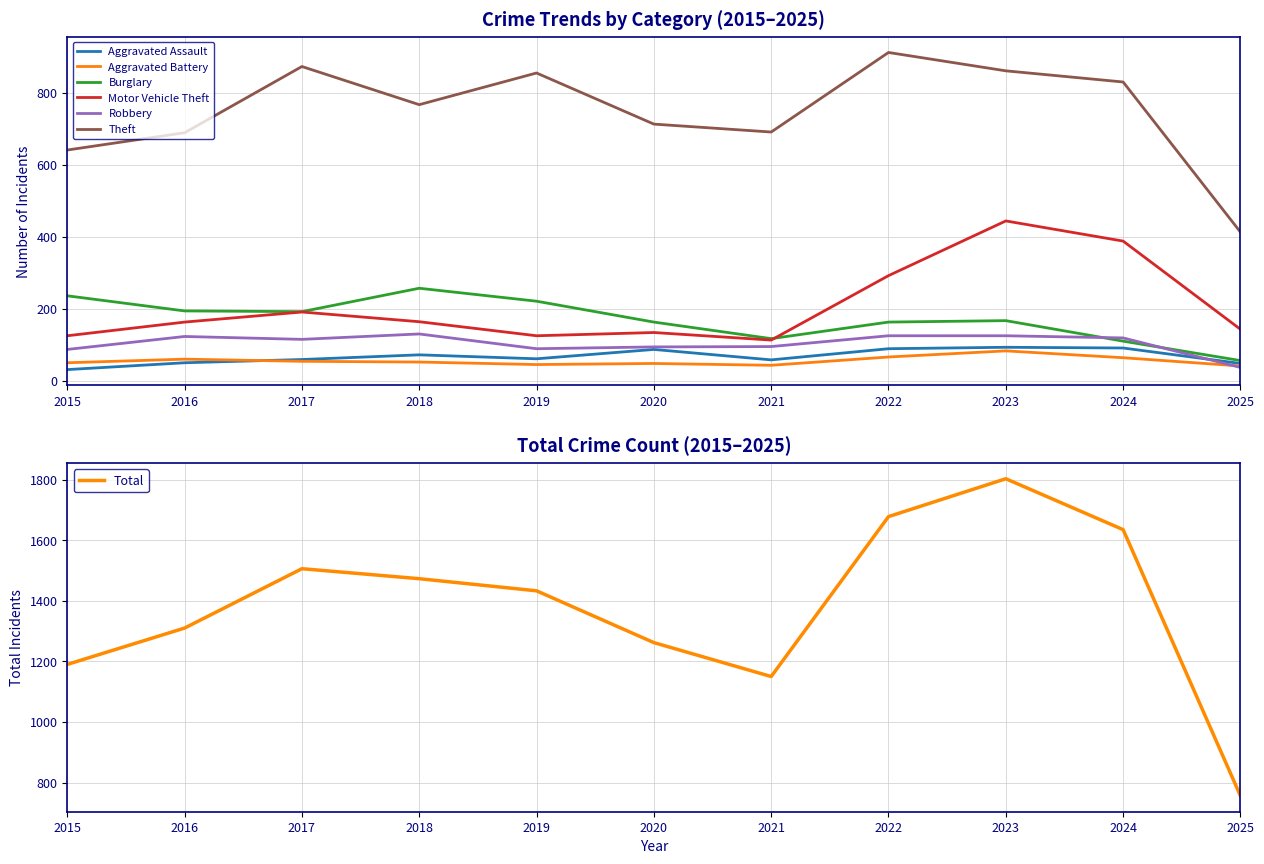

What is the difference between the second highest and minimum values in the Robbery series?

88